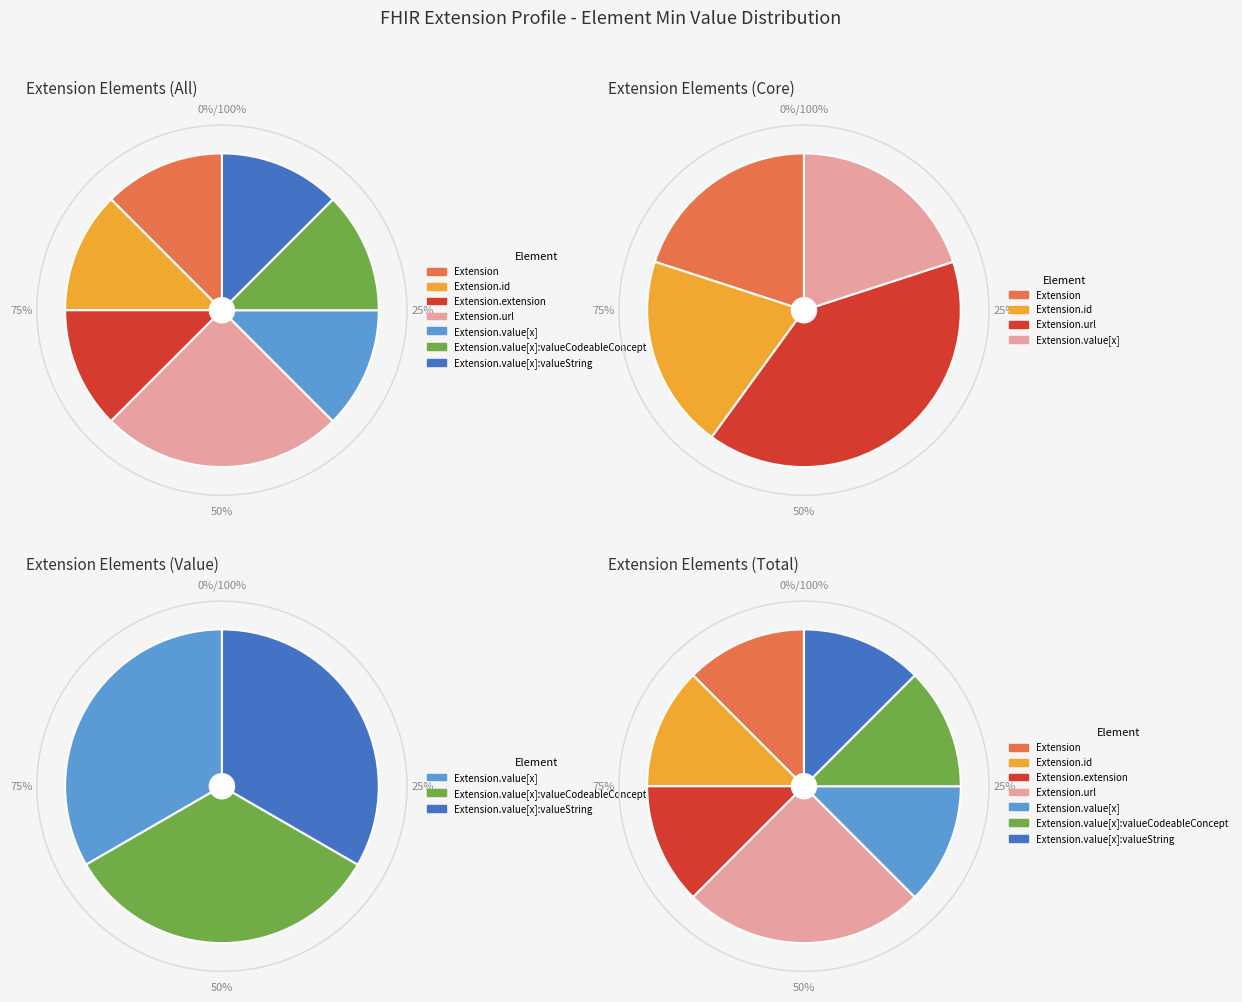

Is it true that Extension.value[x]:valueString is 1% of the pie?

False